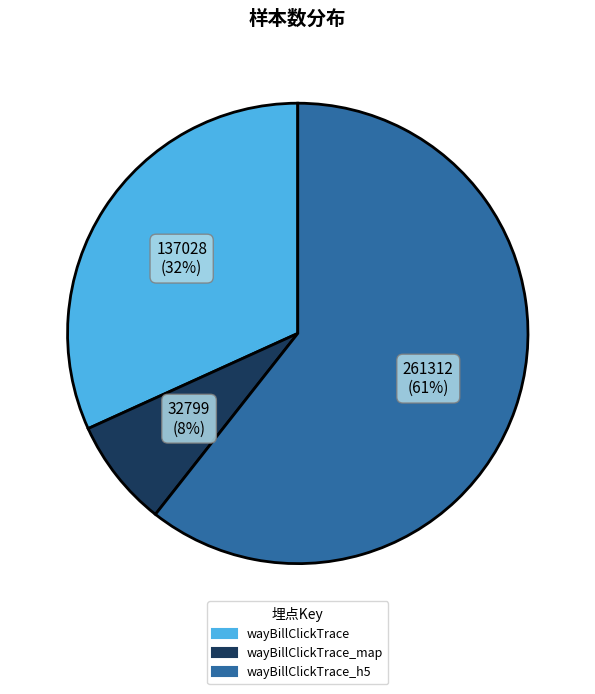

How many slices are in this pie chart?

3